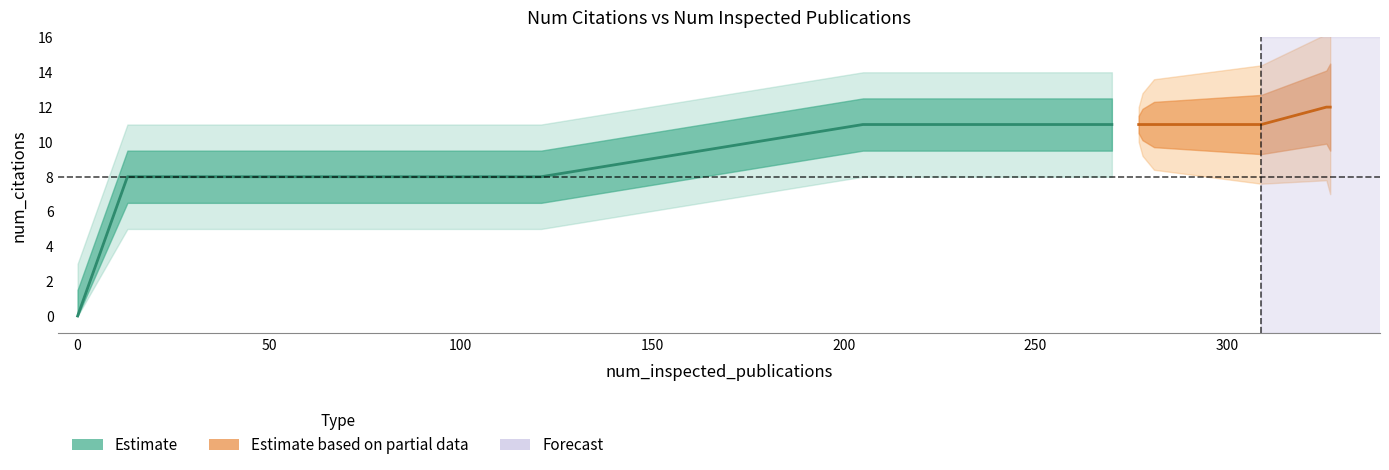

What is the value of the 18th point from the left?

11